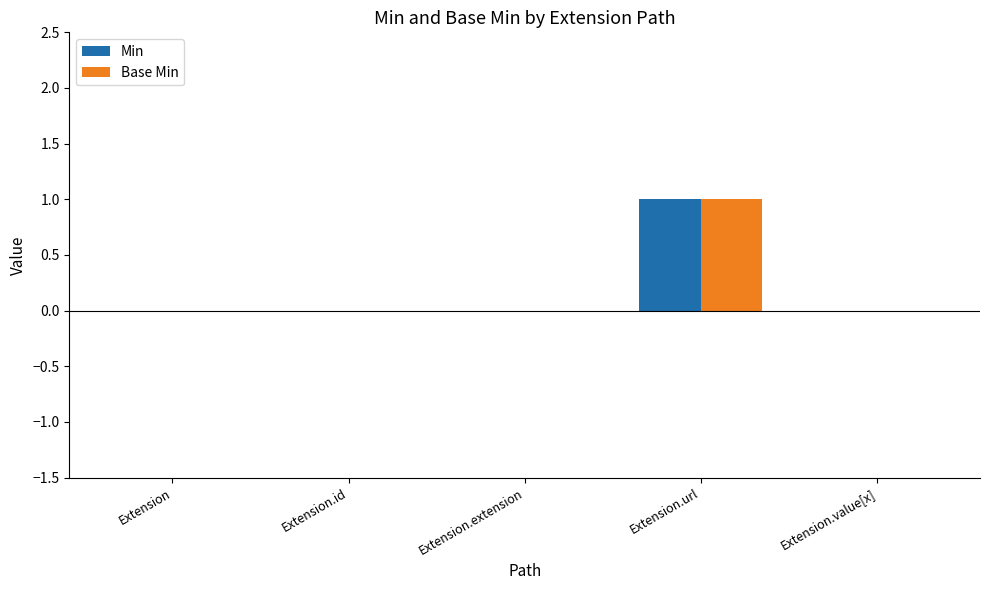

How many categories are shown in the chart?

5